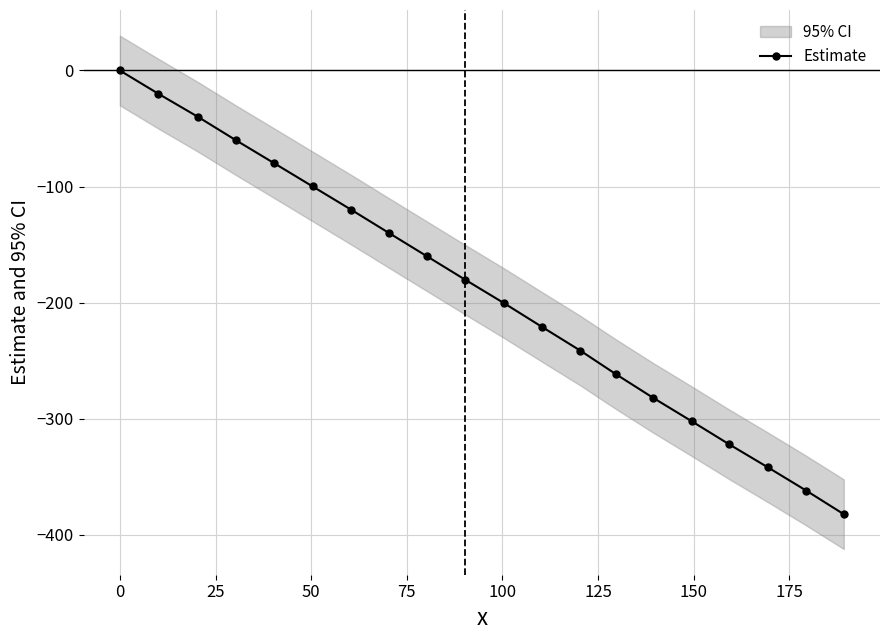

What is the sum of all values?

-3816.6